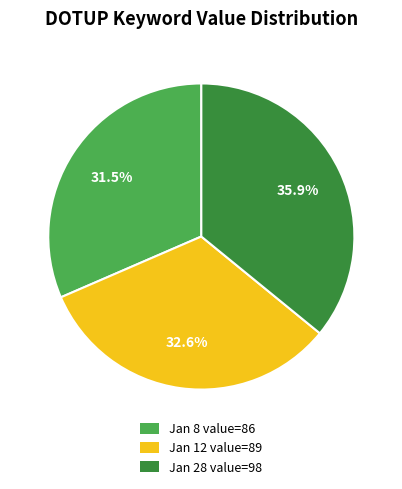

Does Jan 12 value=89 account for over 50% of the chart?

No